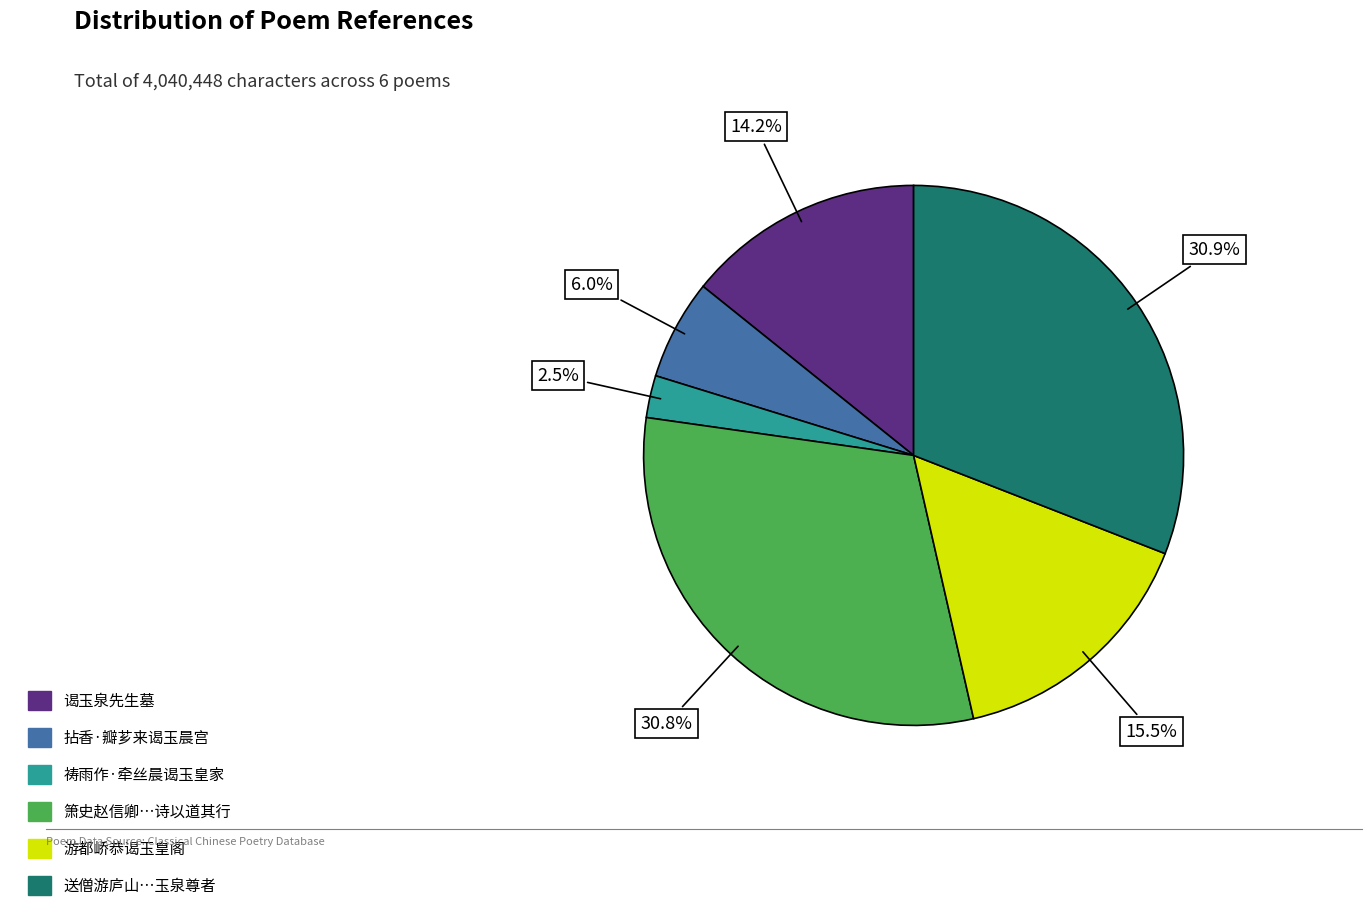

Is there any slice that represents more than half of the pie?

No